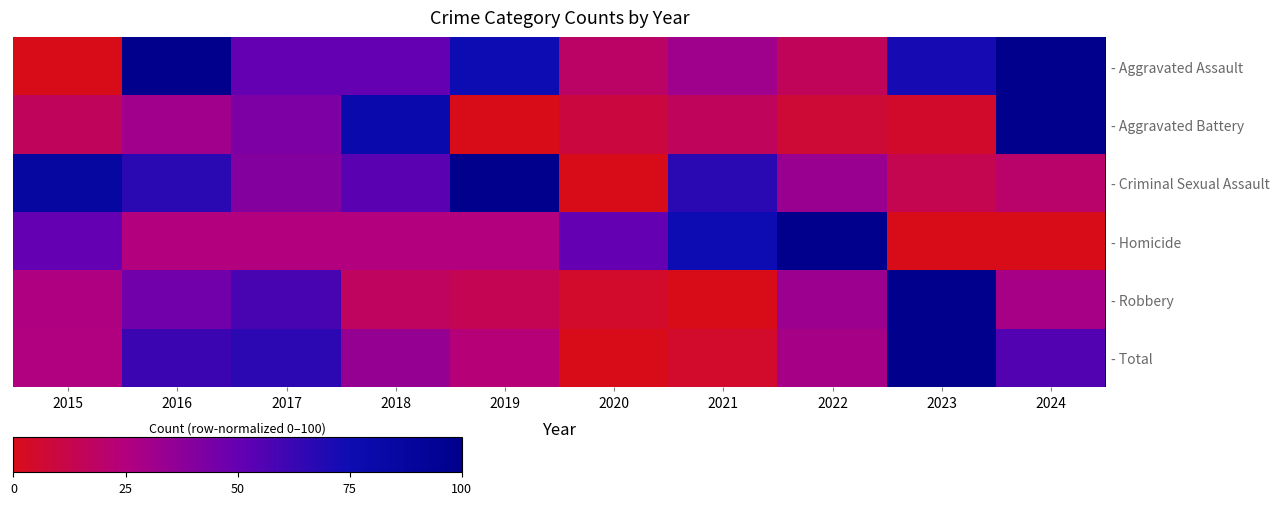

Which label corresponds to the largest value in the chart?

2016